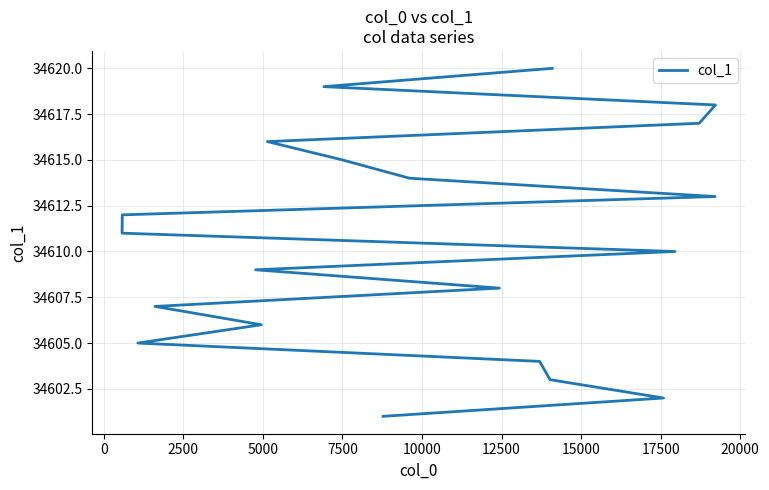

Count the number of categories in the chart.

20